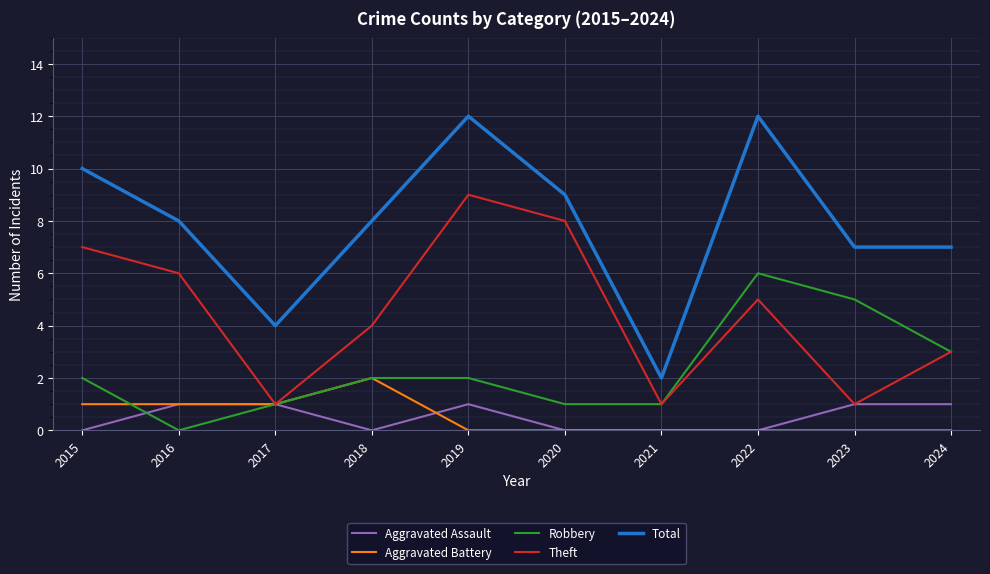

List the series in order of their peak value, lowest first.

Aggravated Assault, Aggravated Battery, Robbery, Theft, Total